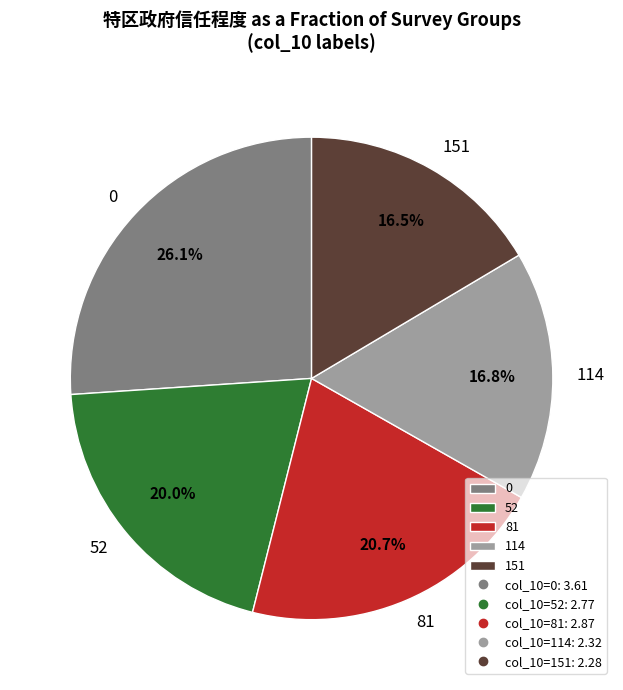

Count the number of slices in the pie.

5